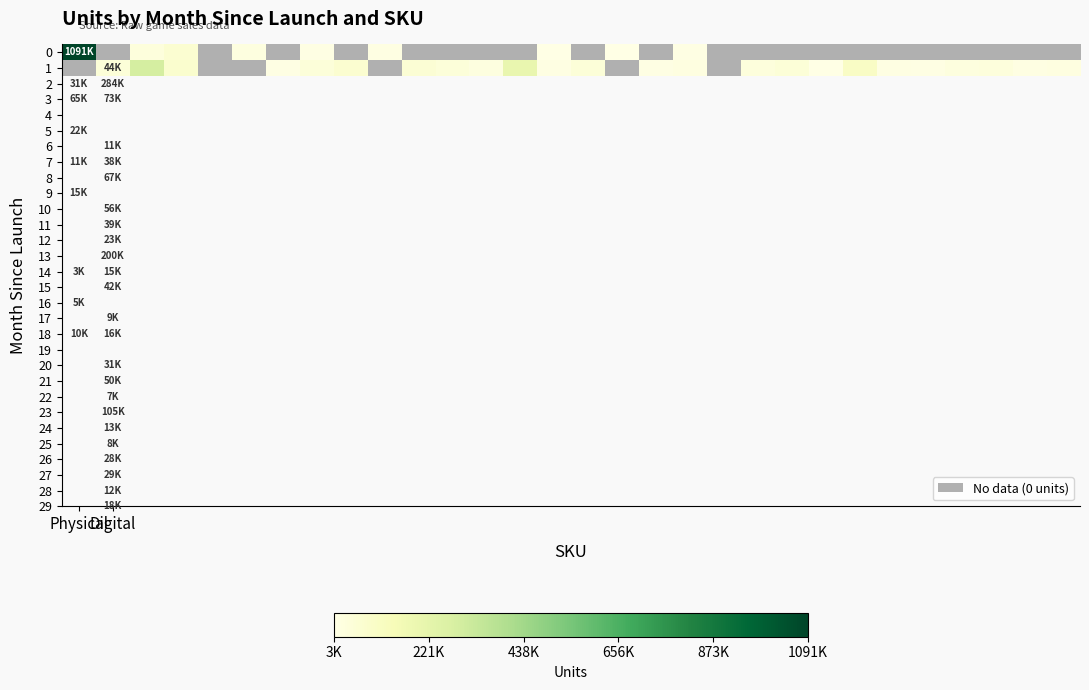

The 1 series shows 0.0 at Physical. True or false?

True